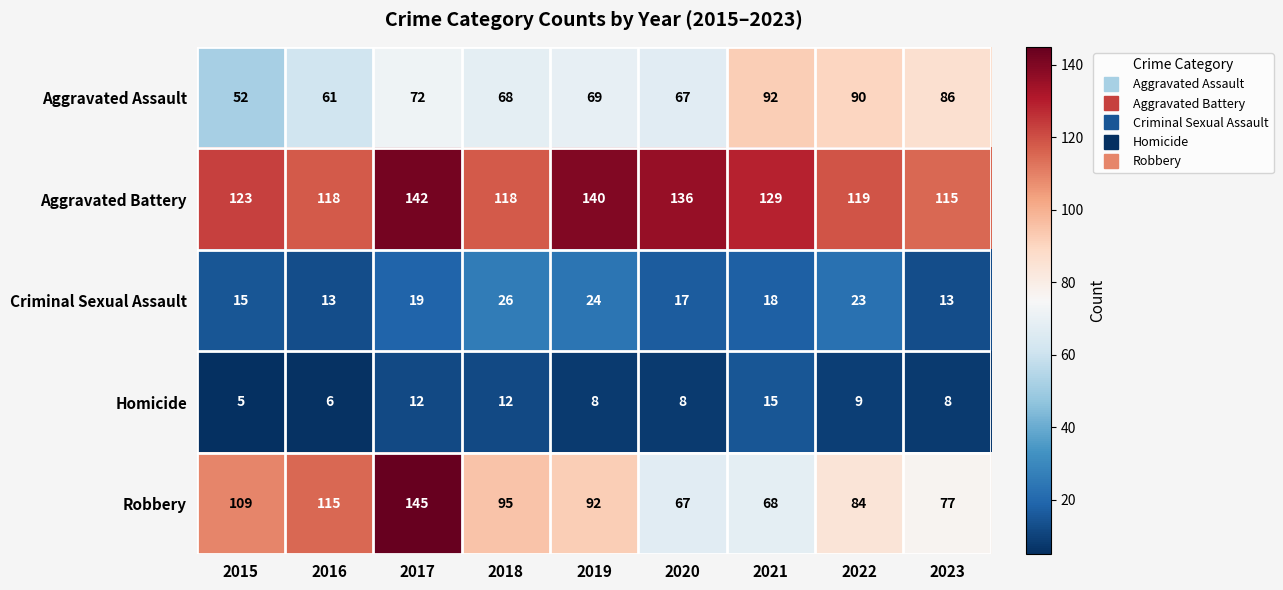

The Aggravated Assault series shows 40 at 2018. True or false?

False